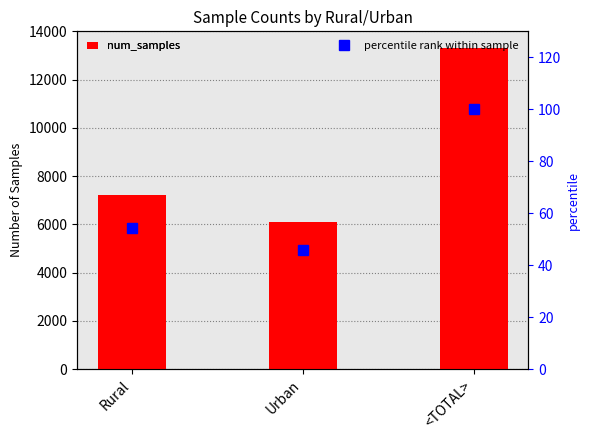

What is the difference between the highest and lowest values at Urban?

6056.2